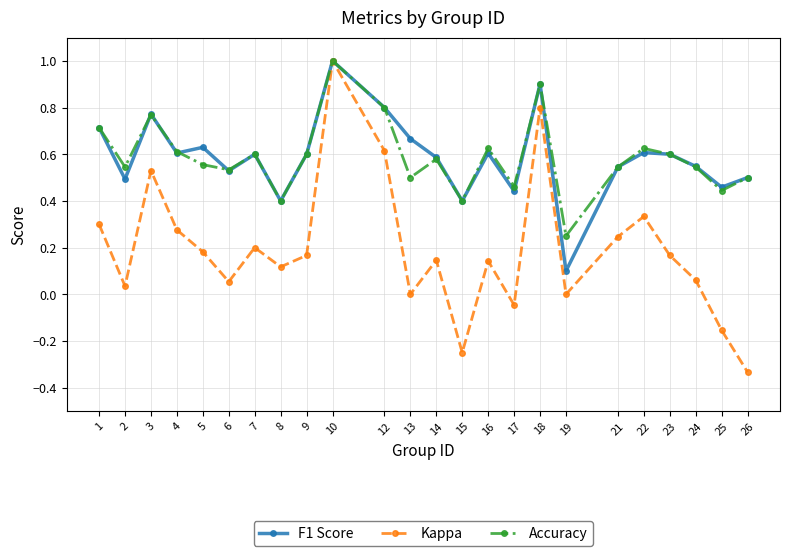

Which series changed the most between 17 and 24?

Kappa